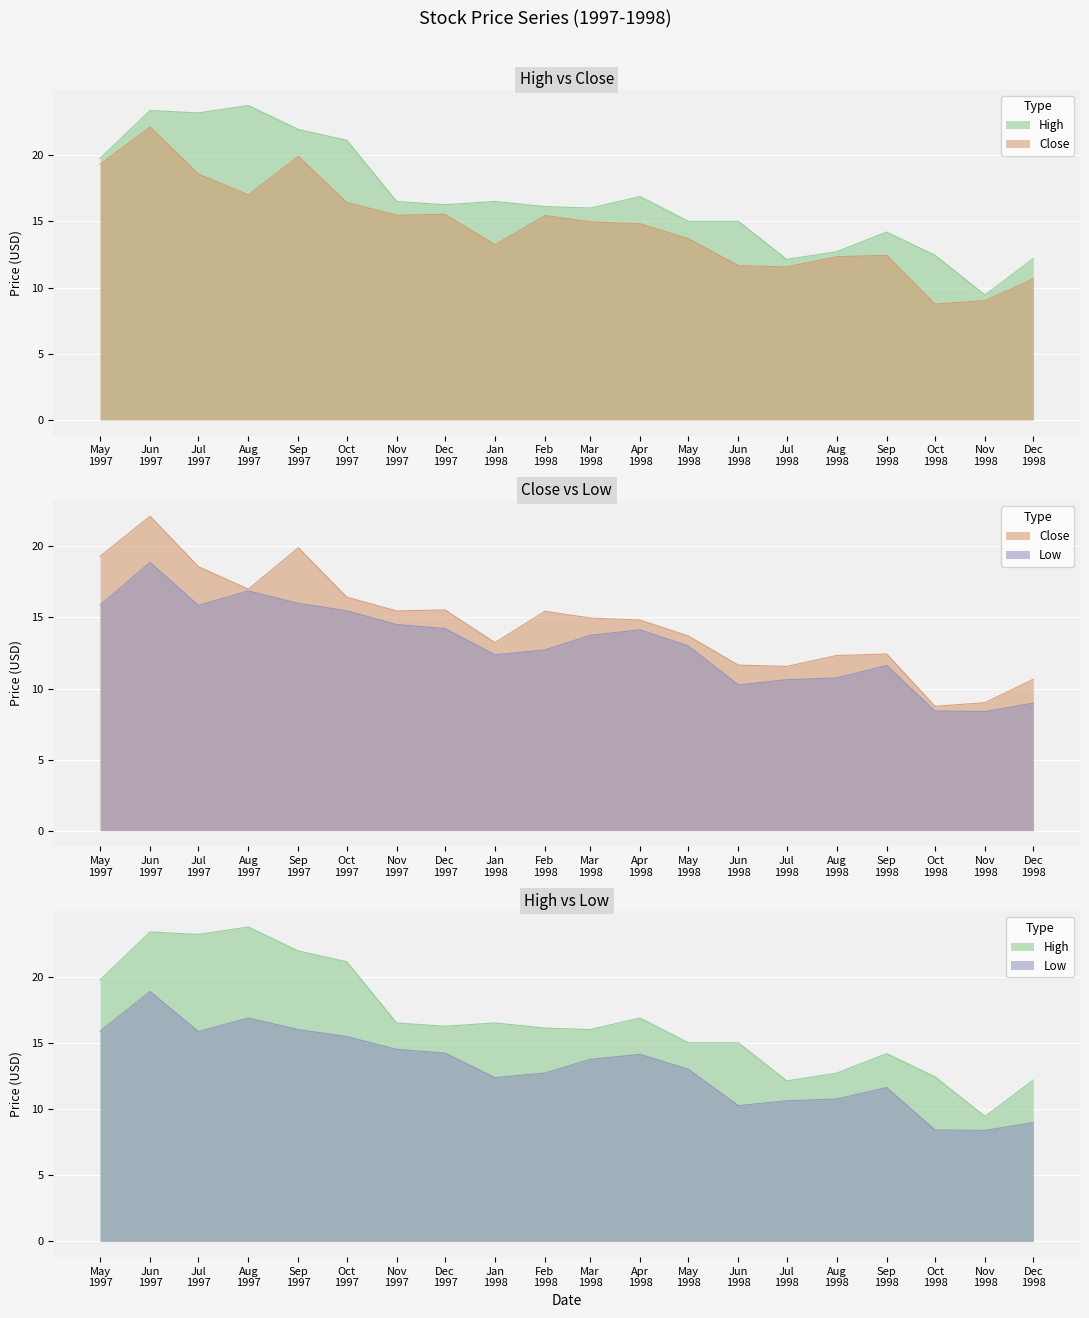

True or false: Low and Close cross at least once.

False